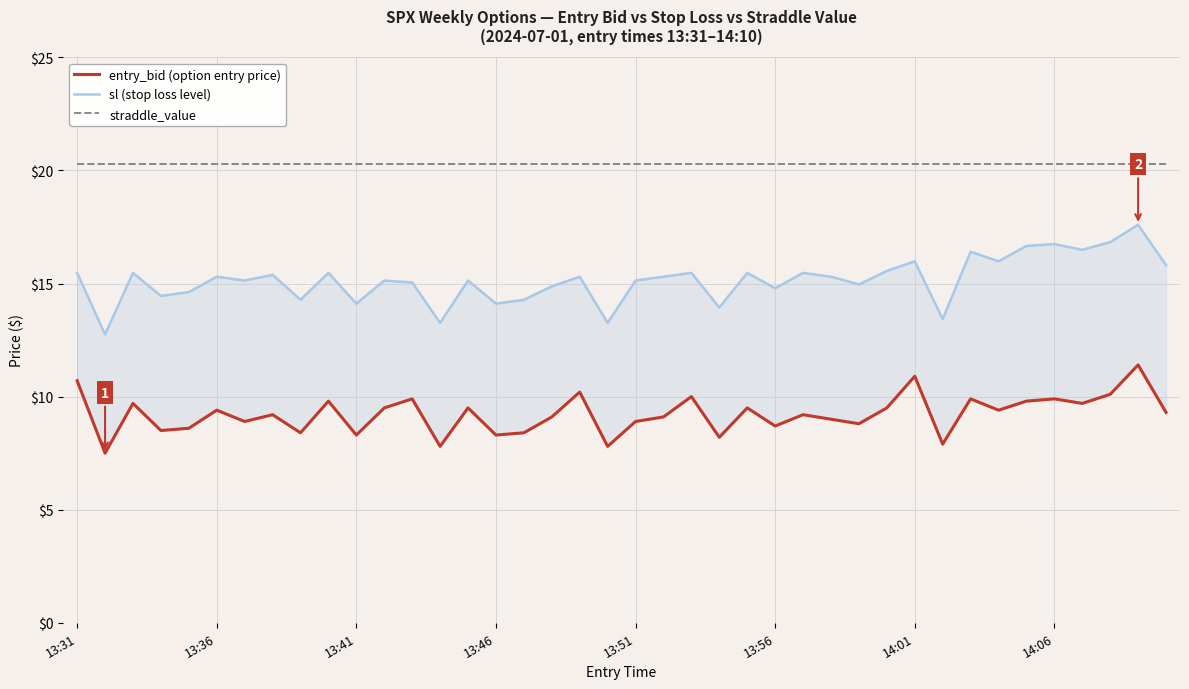

The entry_bid (option entry price) series shows 5.3 at 38. True or false?

False